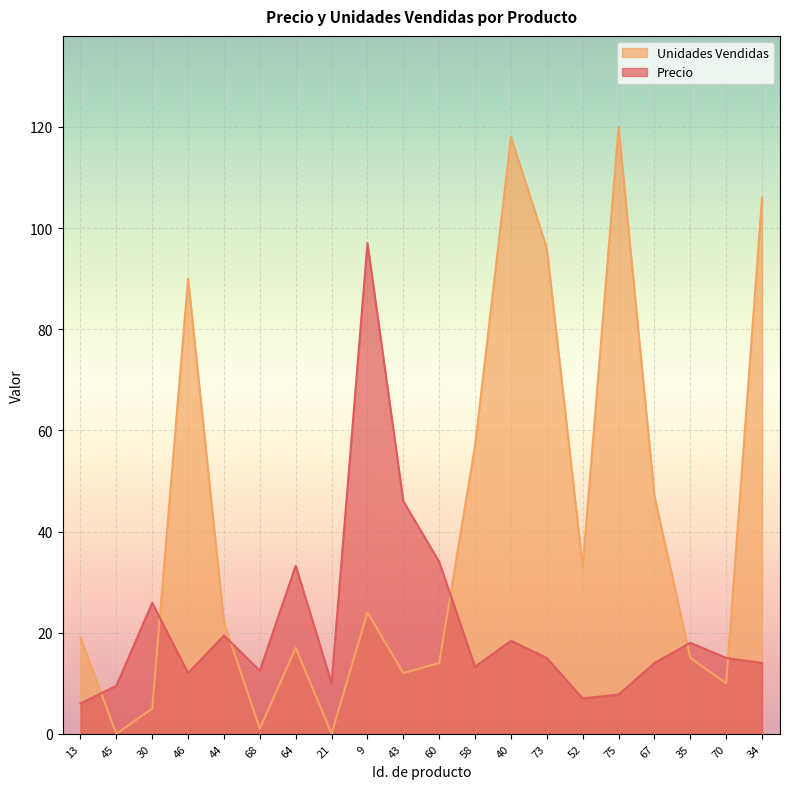

How many series are shown in this chart?

2